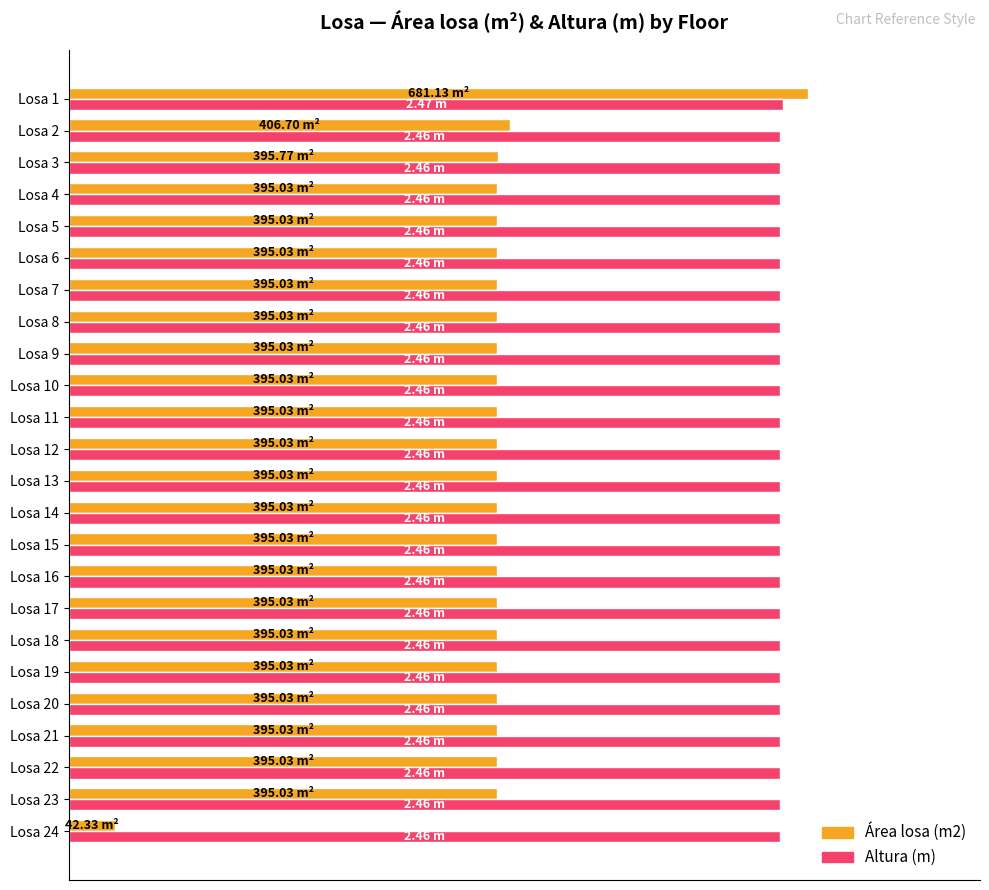

Rank the series by their maximum value, from highest to lowest.

Área losa (m2), Altura (m)